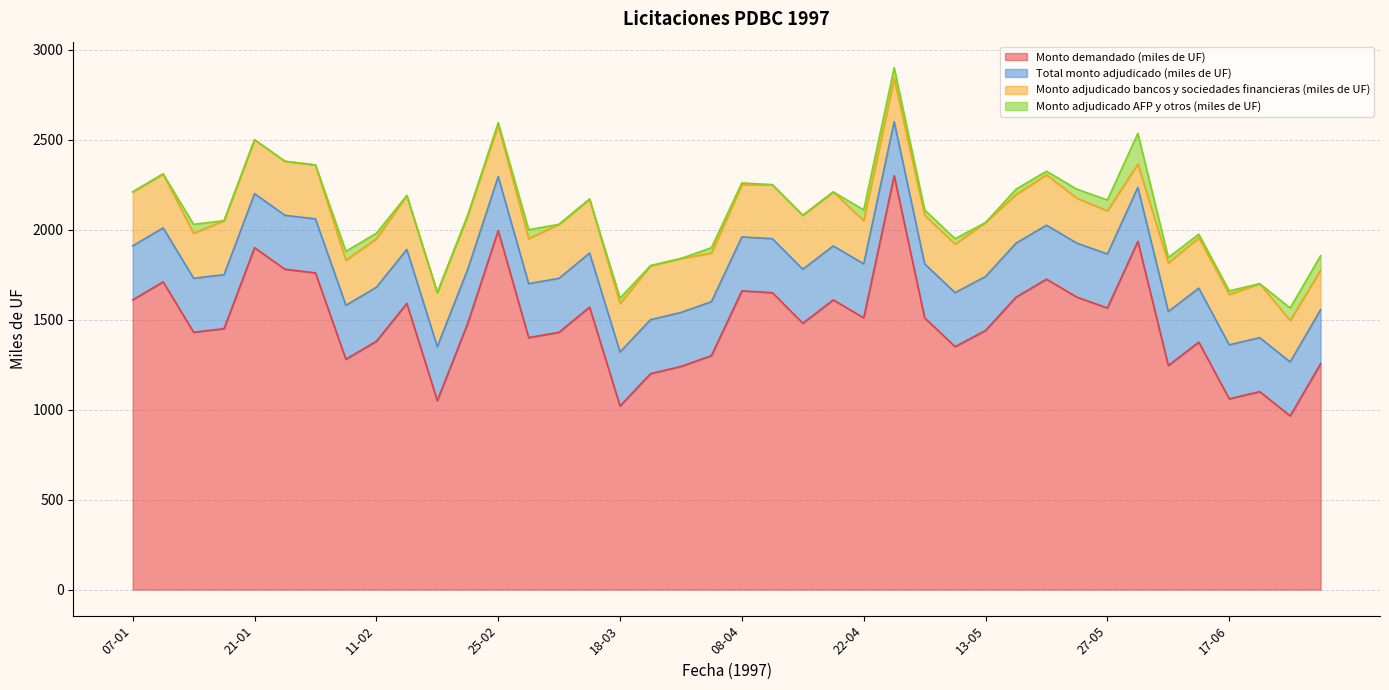

Between 13-03 and 03-06, which series saw the biggest shift?

Monto demandado (miles de UF)